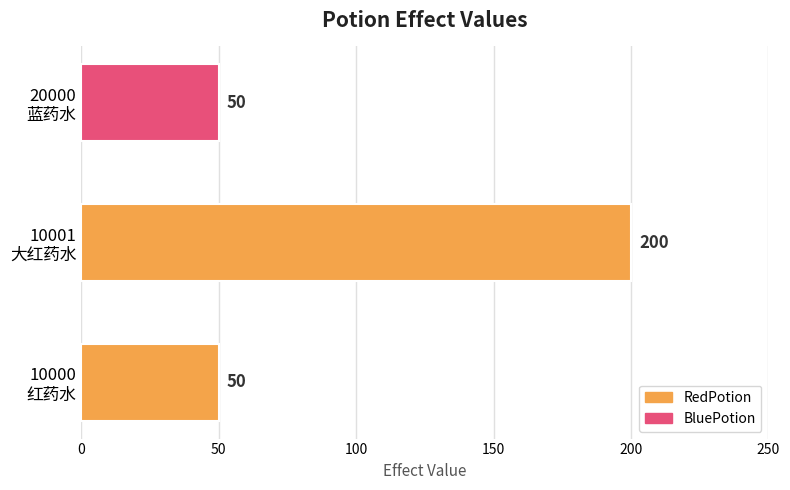

What is the difference between the maximum and minimum values?

150